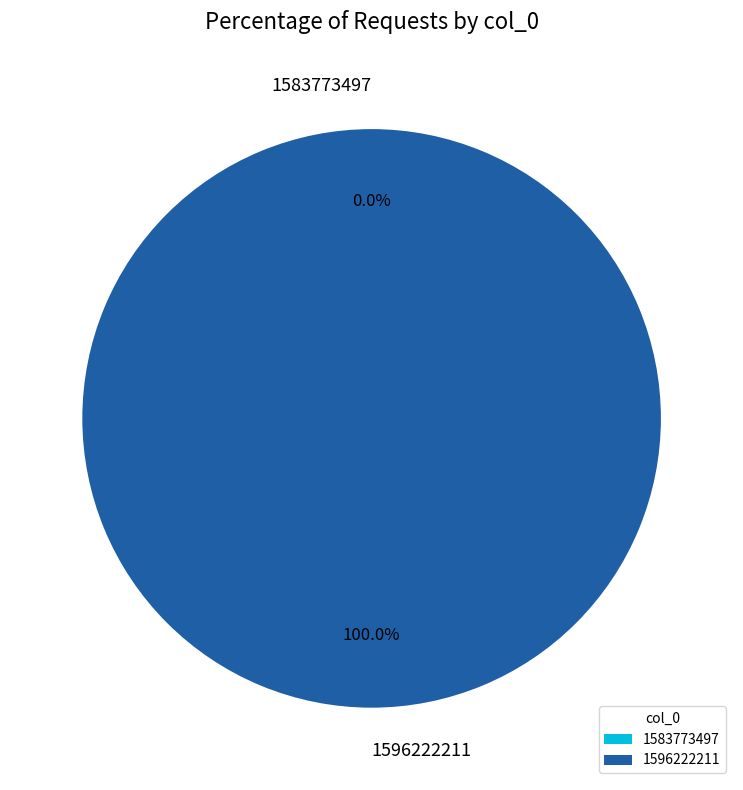

To the nearest percent, what is the average slice percentage?

50%